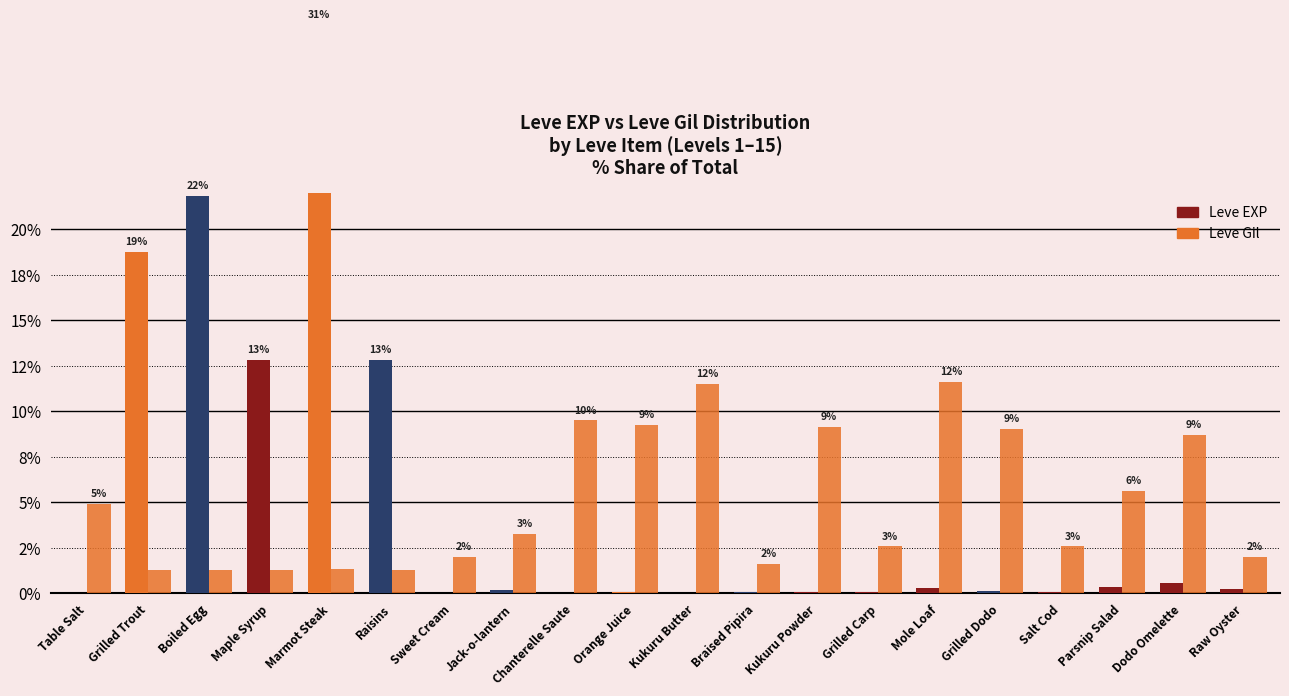

What is the lowest value of the Leve Gil series?

1.3